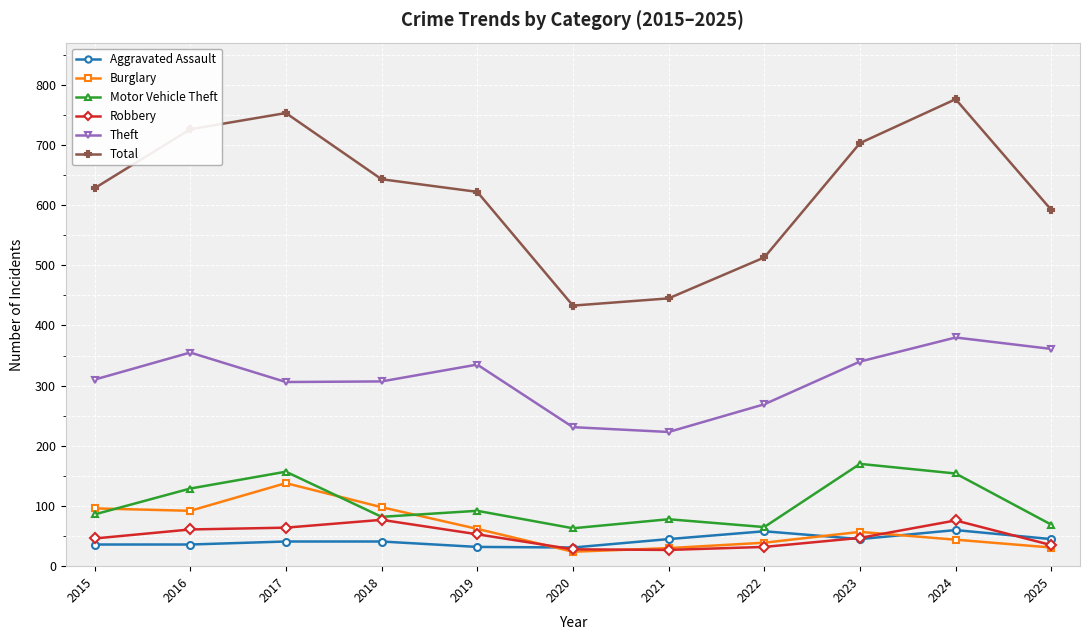

At which label does Burglary first exceed 57?

2015